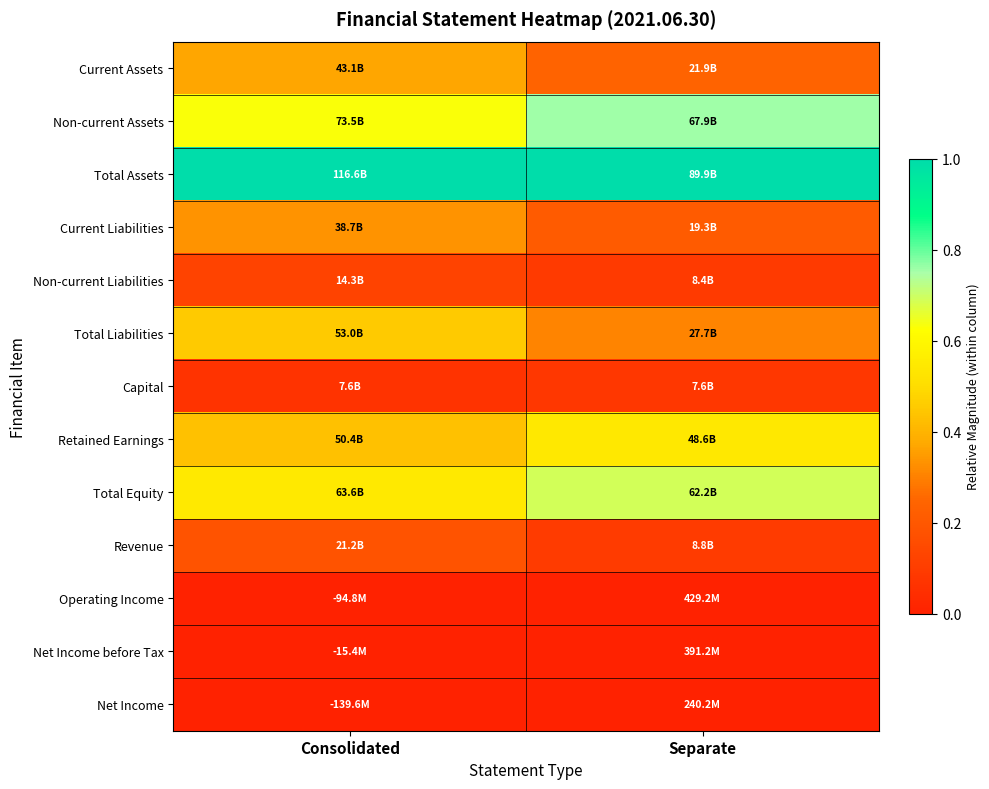

What is the greatest value displayed?

1.0